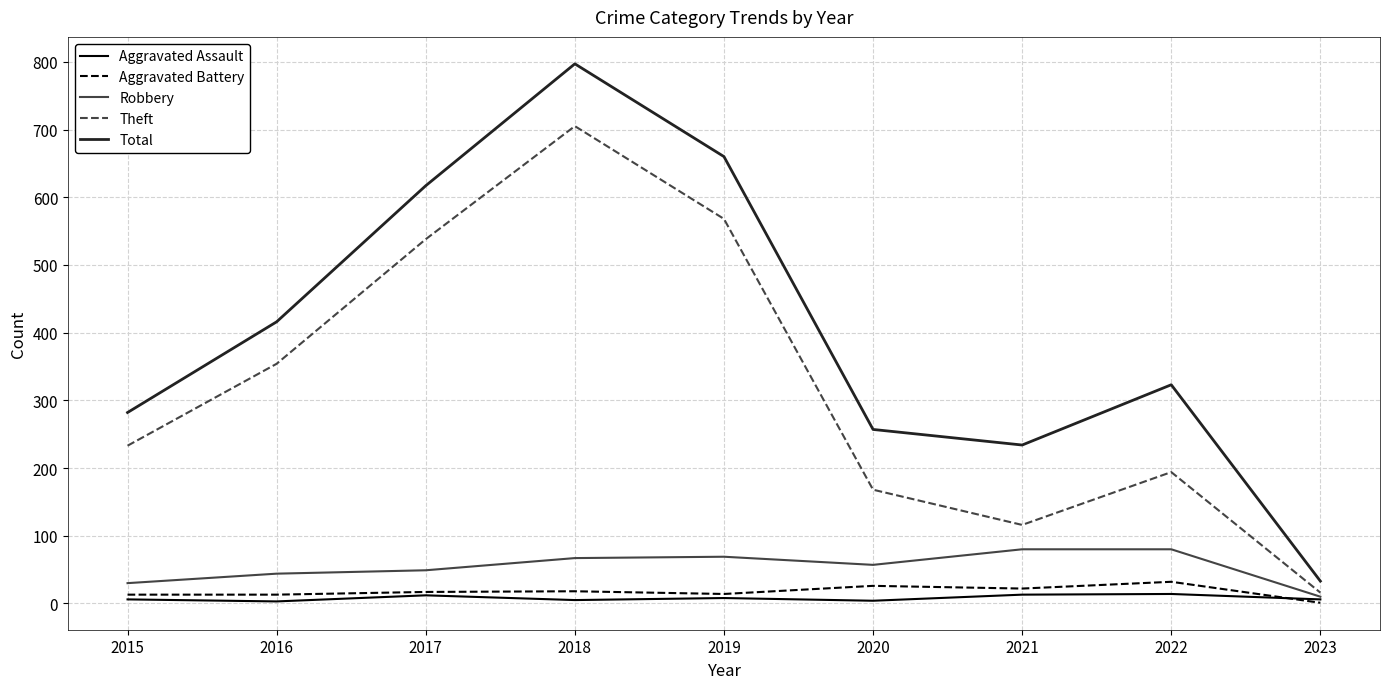

True or false: Theft has a value of 981 at 2019.

False